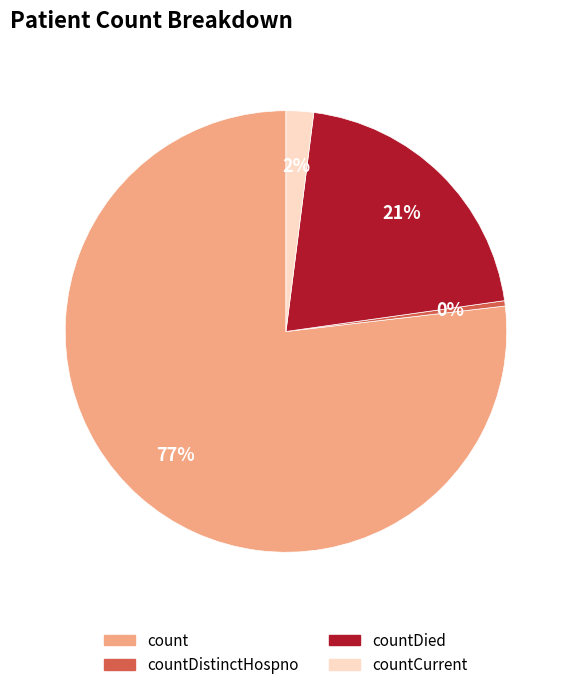

True or false: countCurrent accounts for 2% of the total.

True